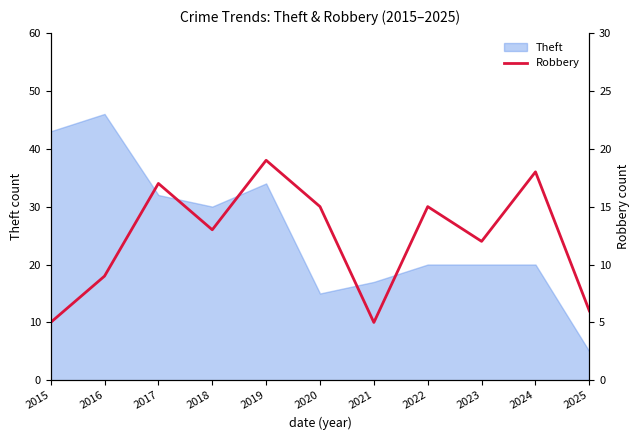

Reading left to right, extract all data points from this chart.

5	9	17	13	19	15	5	15	12	18	6